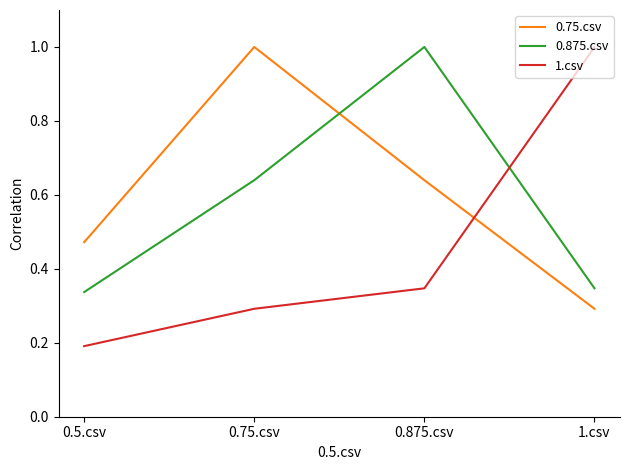

True or false: 0.875.csv has a value of 0.2 at 0.875.csv.

False